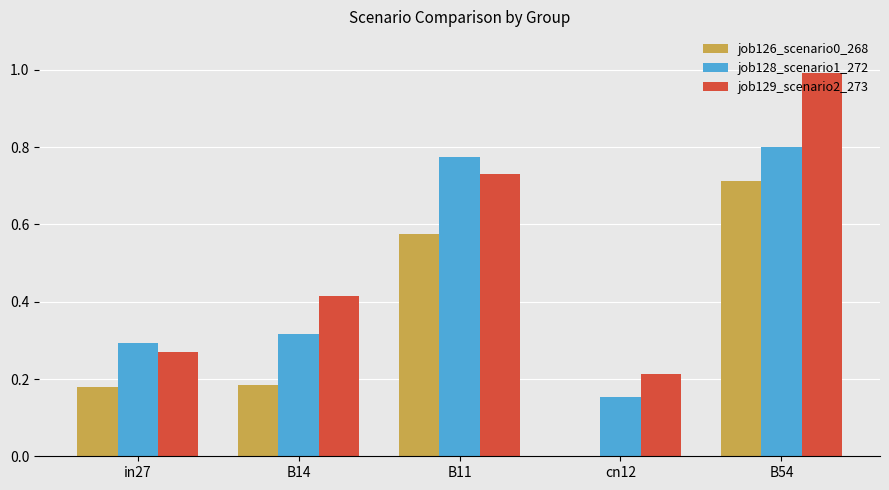

What is the maximum value shown in the chart?

1.0